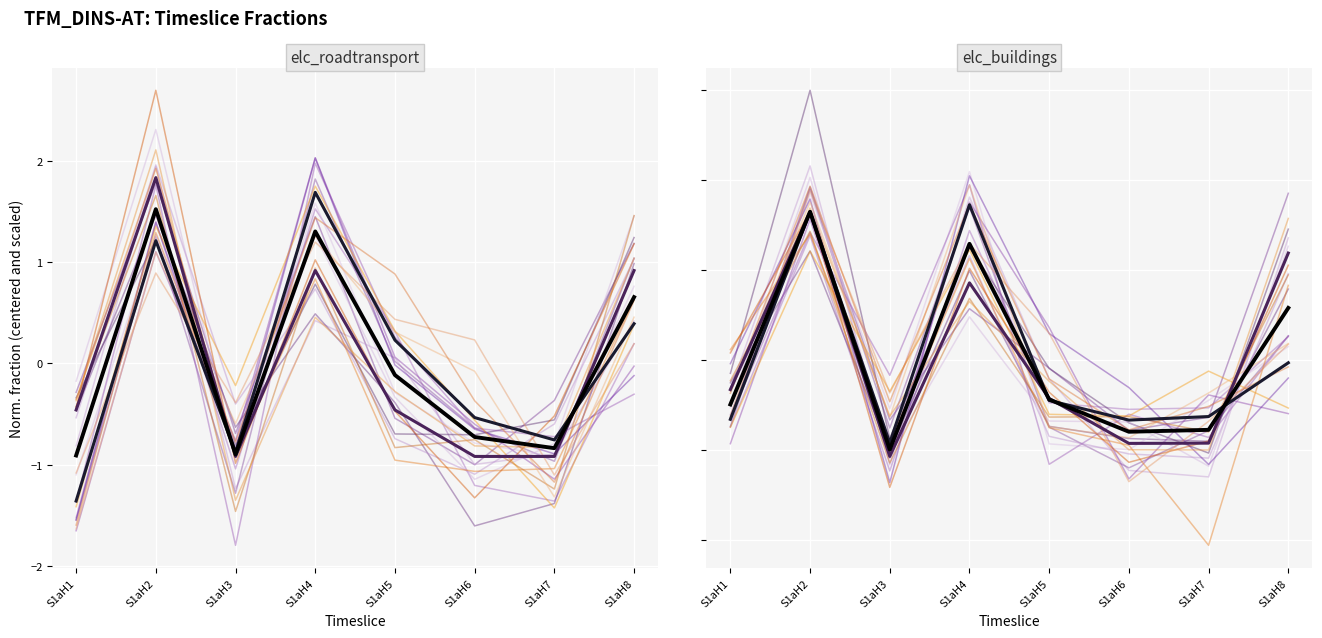

How many values in g_yrfr are above zero?

3